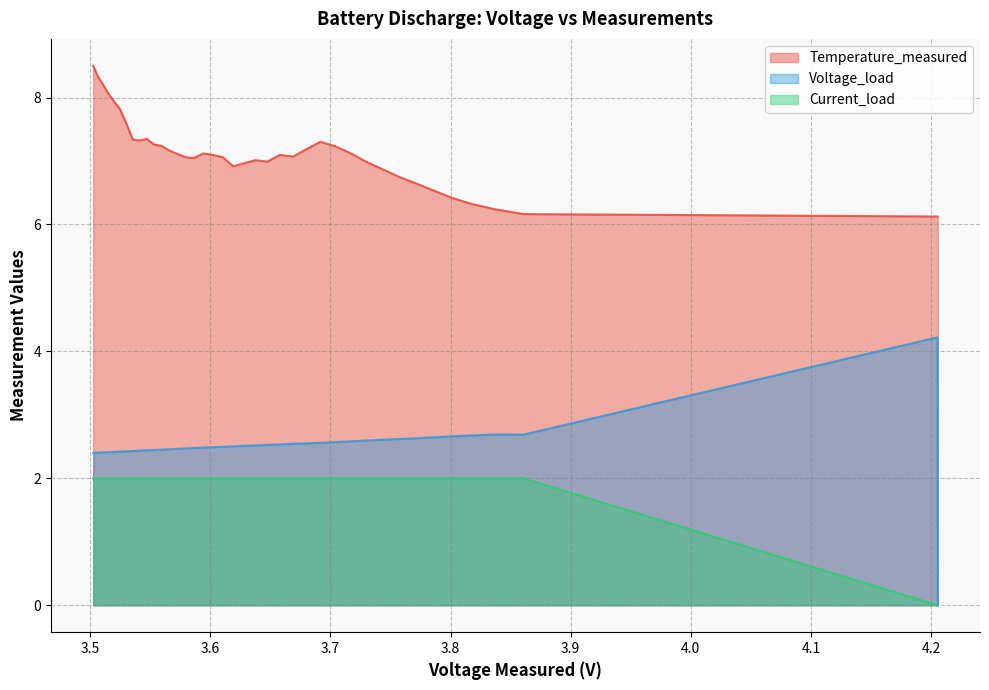

Reading left to right, extract all data points from this chart.

Temperature_measured: 0=6.1	1=6.1	2=6.2	3=6.2	4=6.3	5=6.4	6=6.5	7=6.6	8=6.7	9=6.9	10=7.0	11=7.1	12=7.2	13=7.3	14=7.2	15=7.1	16=7.1	17=7.0	18=7.0	19=7.0	20=6.9	21=7.1	22=7.1	23=7.1	24=7.0	25=7.1	26=7.1	27=7.2	28=7.2	29=7.3	30=7.3	31=7.3	32=7.3	33=7.6	34=7.8	35=7.9	36=8.1	37=8.2	38=8.3	39=8.5
Voltage_load: 0=0.0	1=4.2	2=2.7	3=2.7	4=2.7	5=2.7	6=2.6	7=2.6	8=2.6	9=2.6	10=2.6	11=2.6	12=2.6	13=2.6	14=2.6	15=2.5	16=2.5	17=2.5	18=2.5	19=2.5	20=2.5	21=2.5	22=2.5	23=2.5	24=2.5	25=2.5	26=2.5	27=2.5	28=2.5	29=2.4	30=2.4	31=2.4	32=2.4	33=2.4	34=2.4	35=2.4	36=2.4	37=2.4	38=2.4	39=2.4
Current_load: 0=0.0	1=0.0	2=2.0	3=2.0	4=2.0	5=2.0	6=2.0	7=2.0	8=2.0	9=2.0	10=2.0	11=2.0	12=2.0	13=2.0	14=2.0	15=2.0	16=2.0	17=2.0	18=2.0	19=2.0	20=2.0	21=2.0	22=2.0	23=2.0	24=2.0	25=2.0	26=2.0	27=2.0	28=2.0	29=2.0	30=2.0	31=2.0	32=2.0	33=2.0	34=2.0	35=2.0	36=2.0	37=2.0	38=2.0	39=2.0